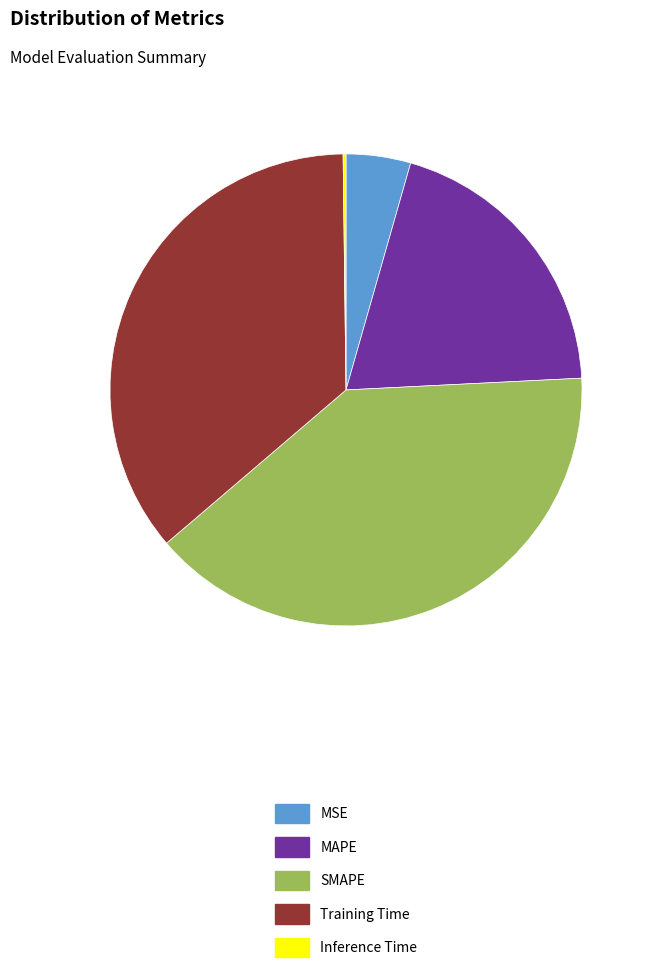

Is it true that SMAPE is 34% of the pie?

False